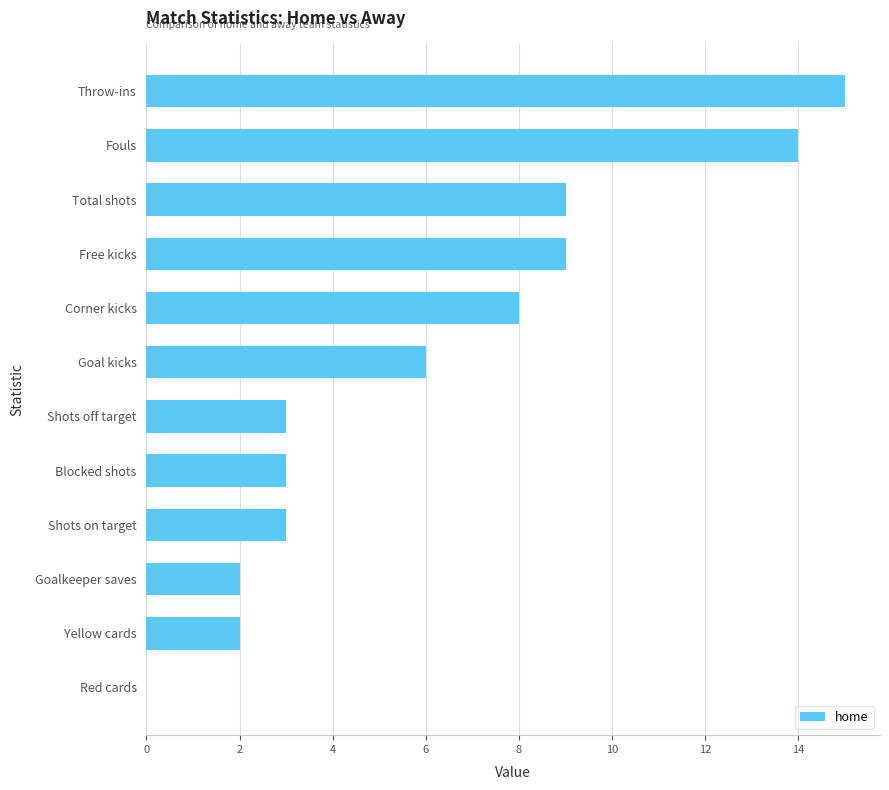

What is the sum of all values?

74